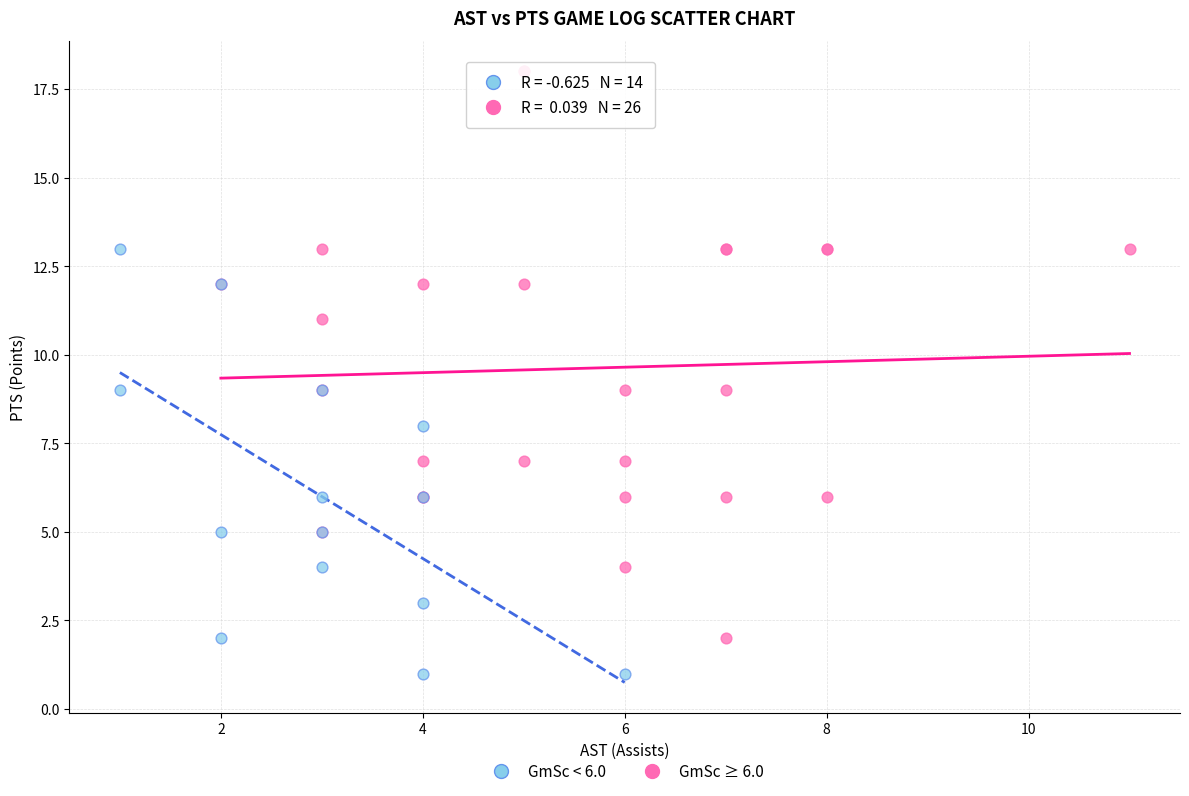

Which series has the largest Y range (max minus min)?

GmSc ≥ 6.0